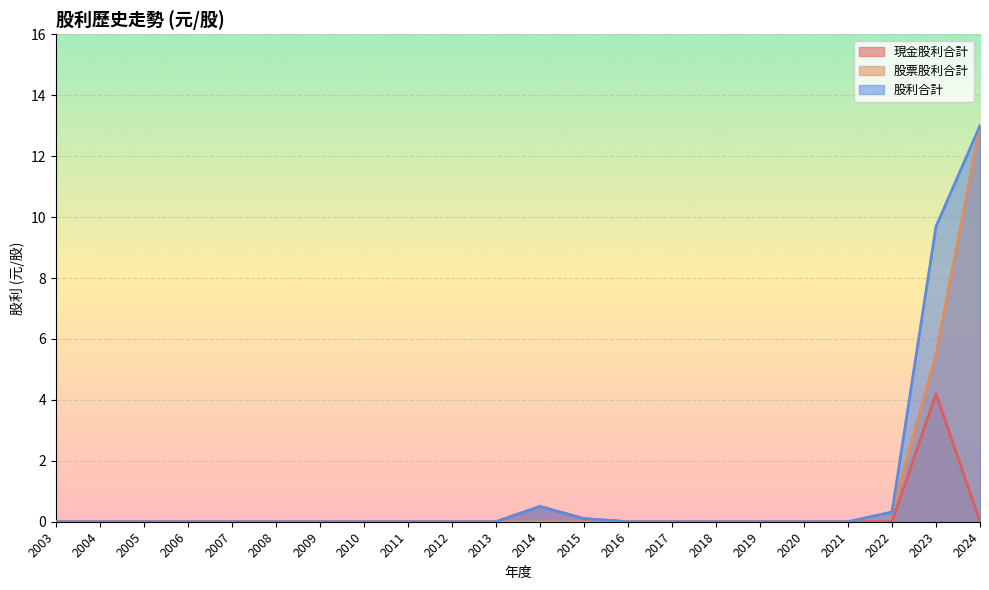

What is the difference between the highest and lowest values at 2015?

0.1